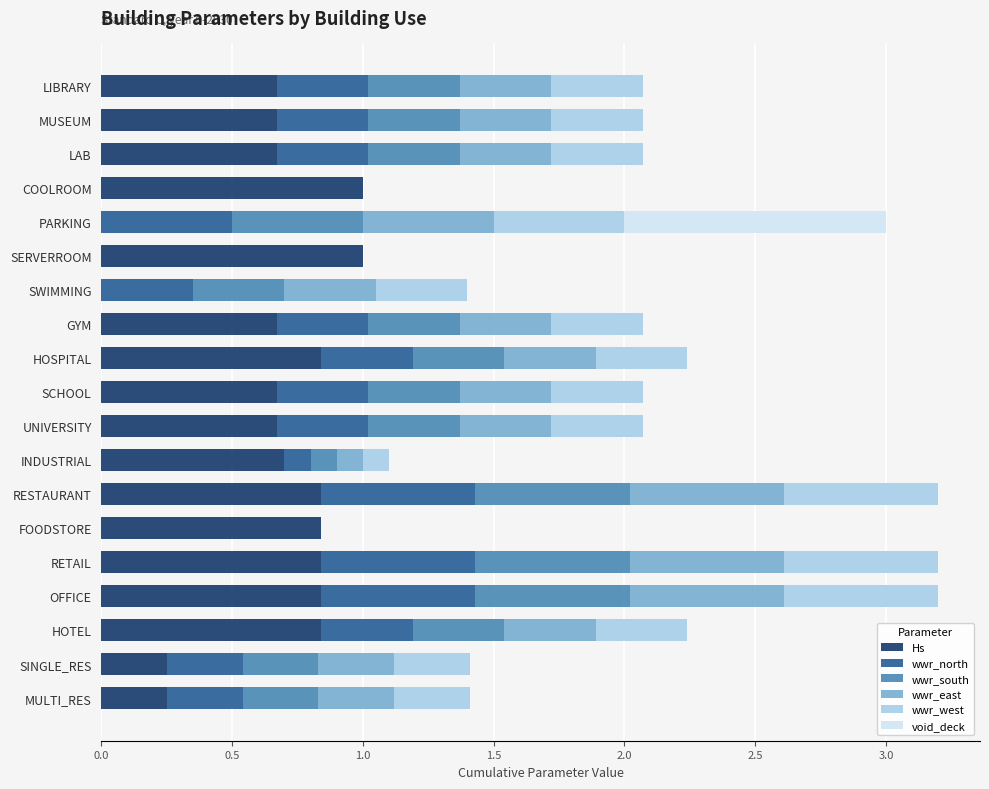

Is it true that Hs equals 0.9 at LIBRARY?

False